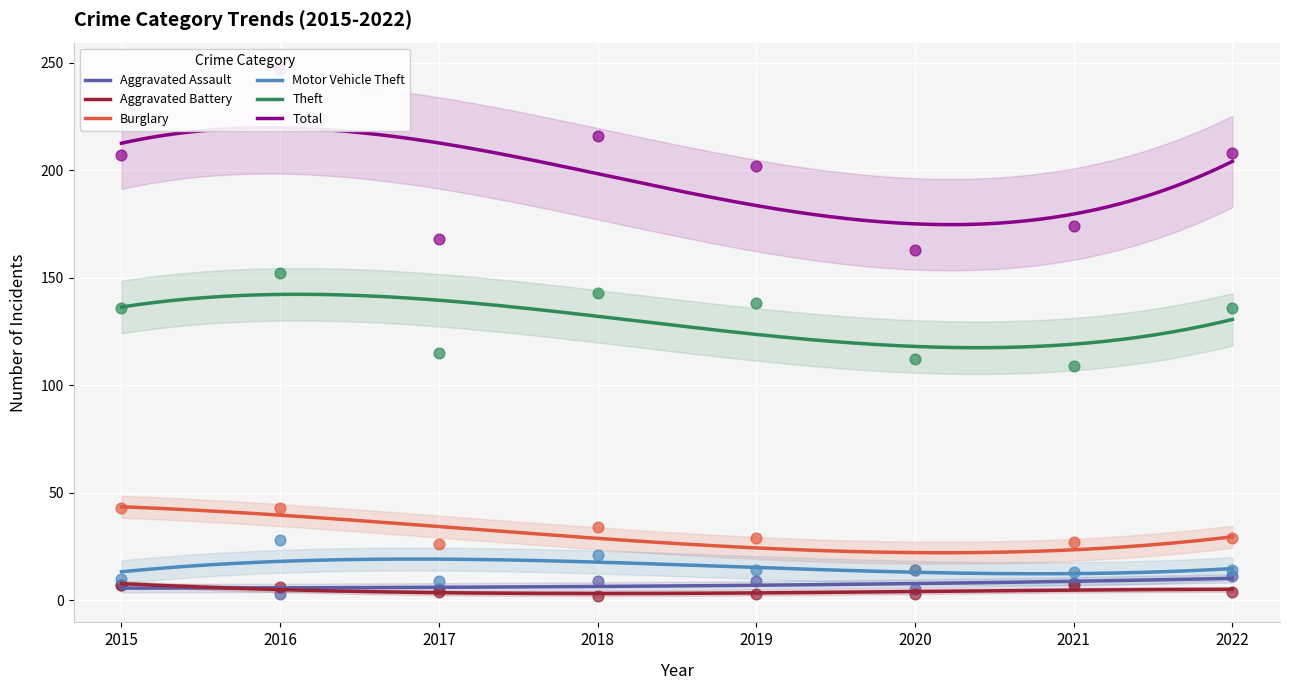

Which series has the largest Y range (max minus min)?

Total